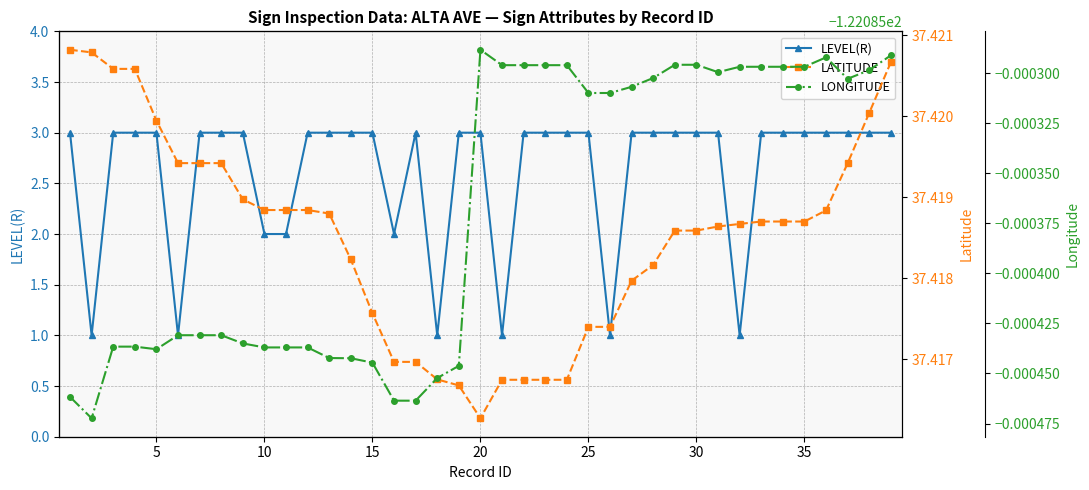

True or false: LATITUDE and LEVEL(R) cross at least once.

False